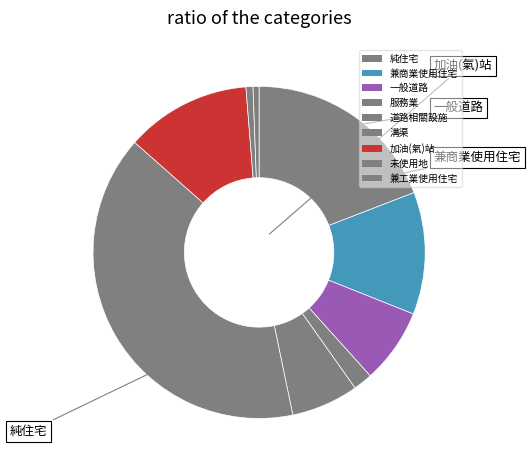

How many slices are in this pie chart?

9